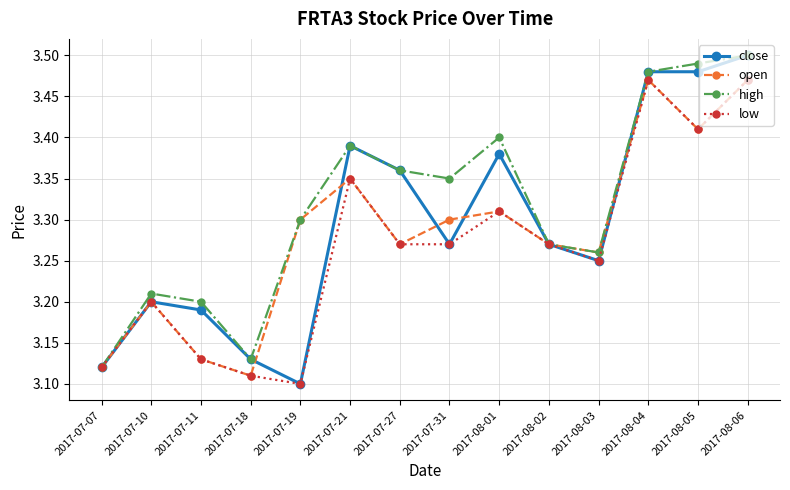

Count the number of categories in the chart.

14